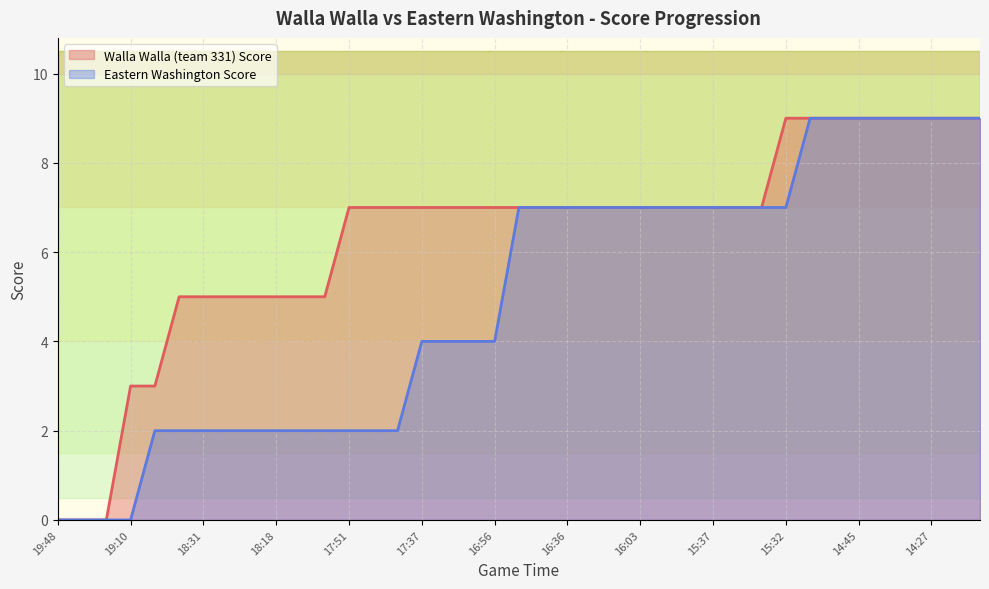

Which category has the lowest value in the Walla Walla (team 331) Score series?

19:48